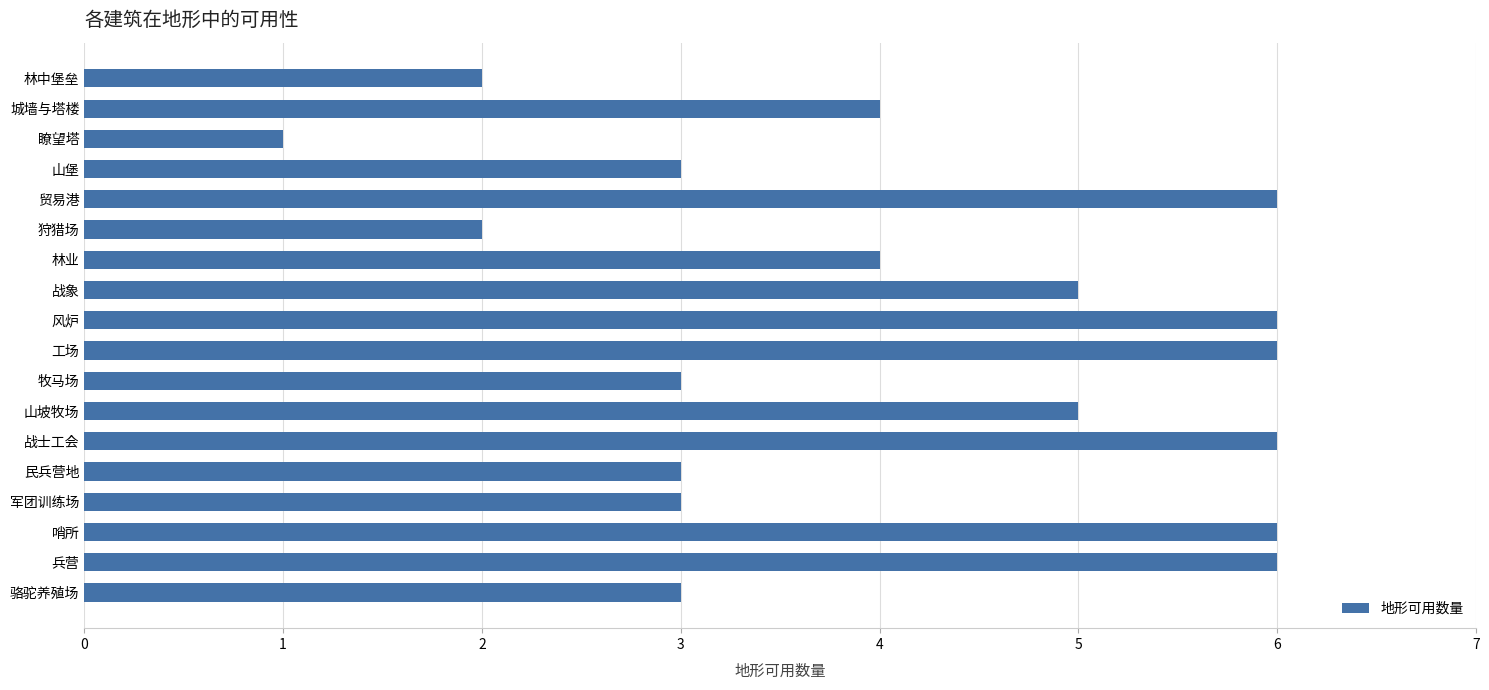

What value does the data have at 民兵营地?

3